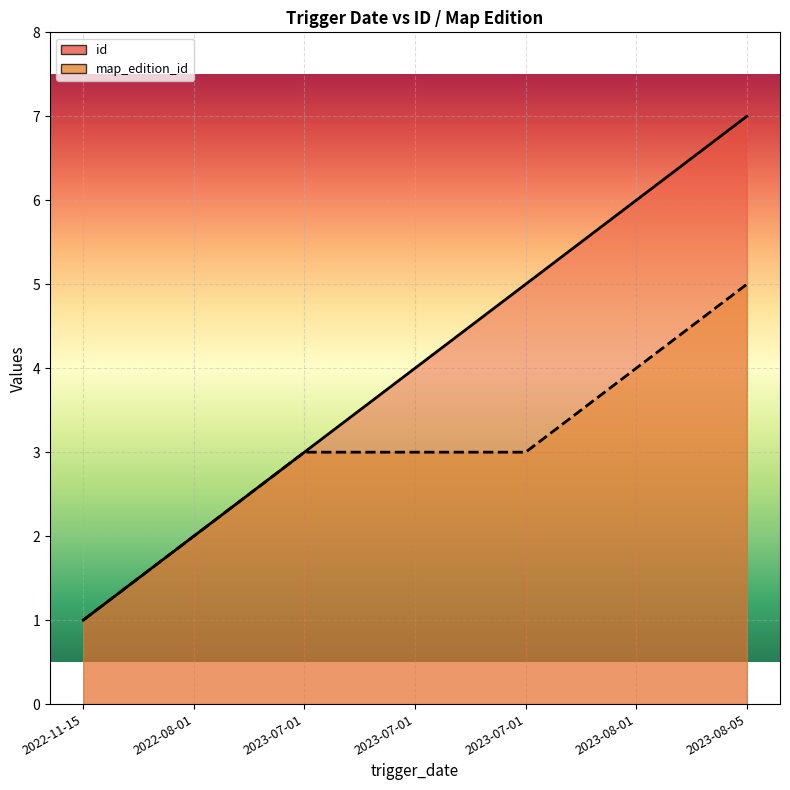

True or false: map_edition_id and id intersect in this chart.

False